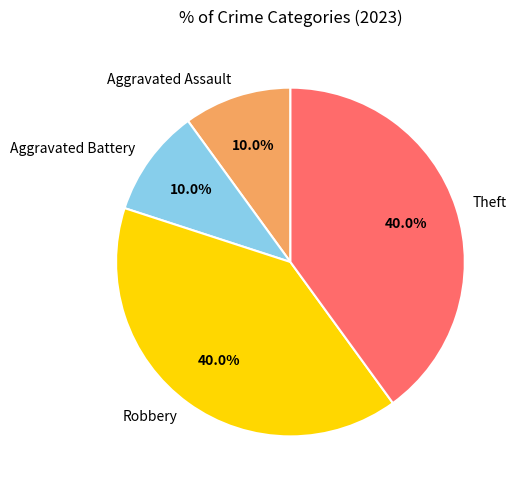

To the nearest percent, what is the difference between the largest and smallest slice percentages?

30%